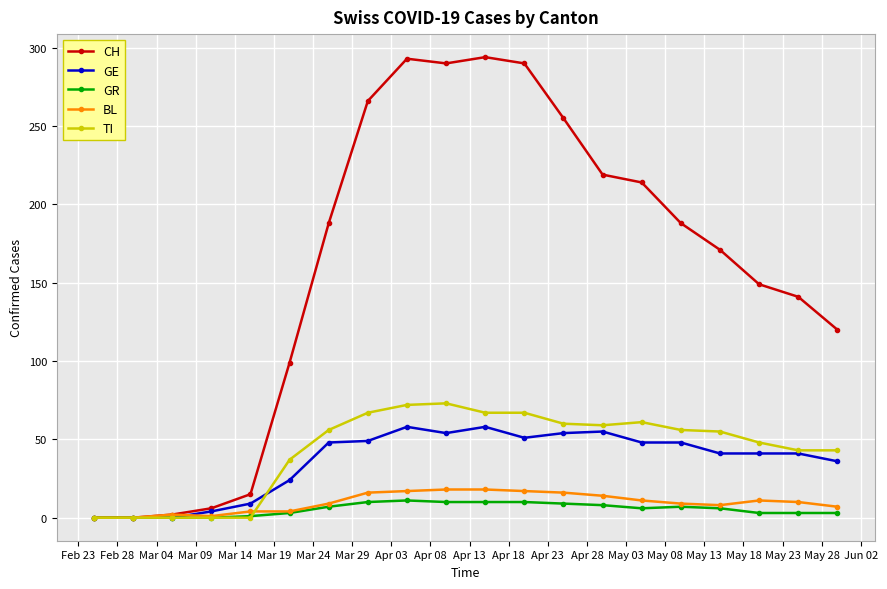

True or false: GR has more than 0 interior local peaks.

True